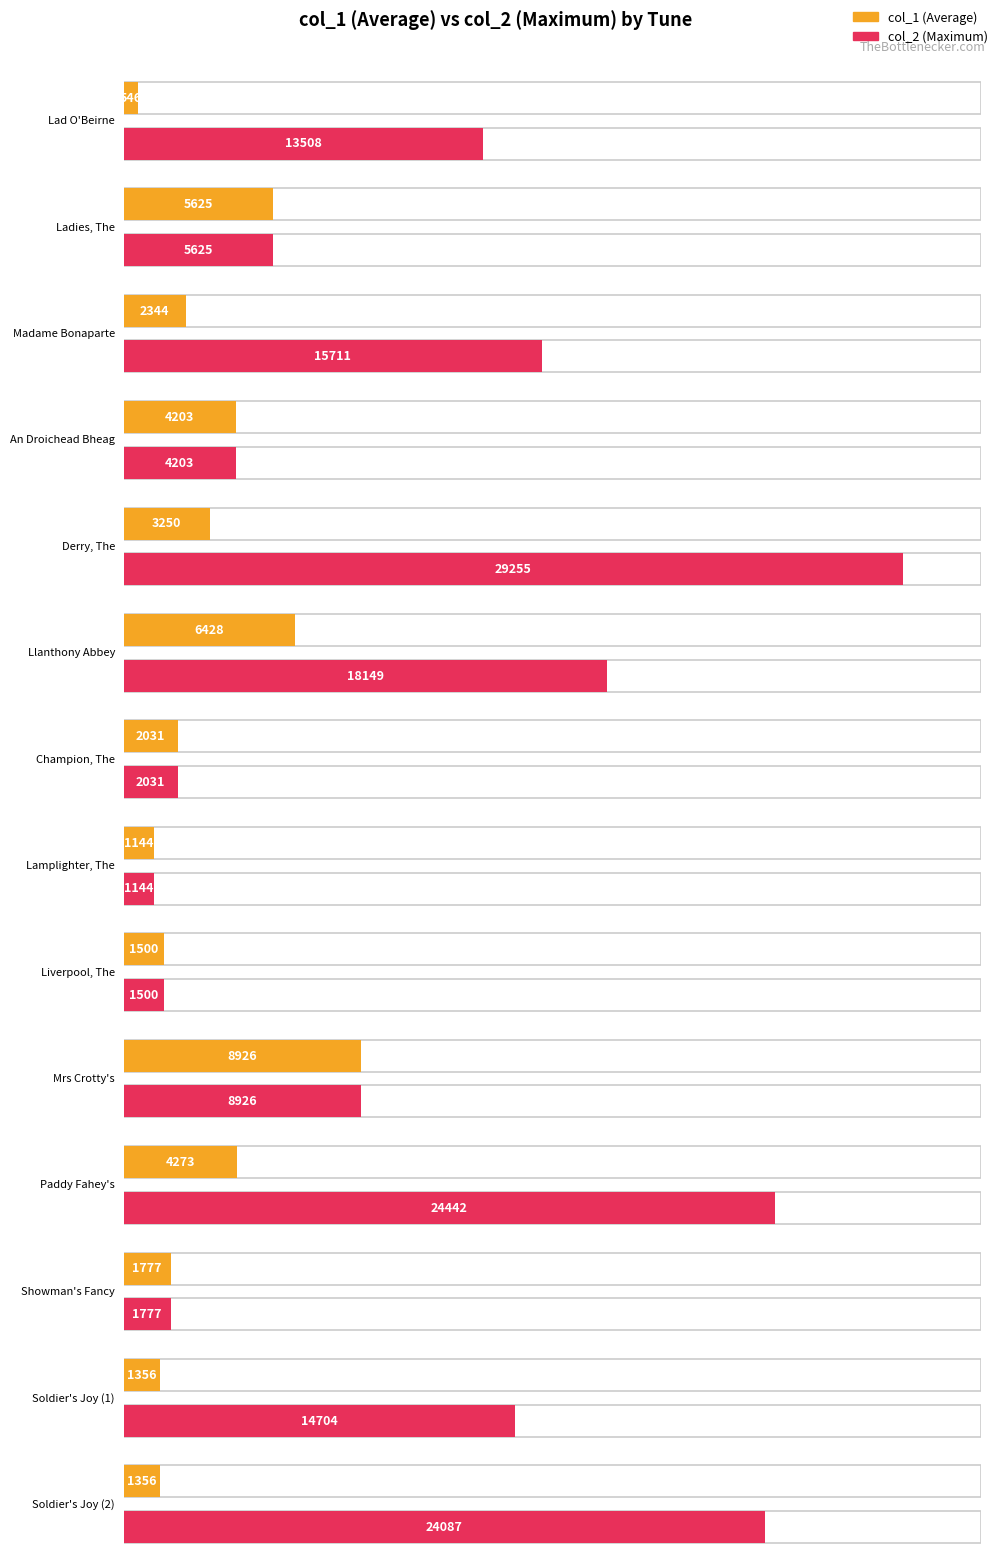

What is the smallest value displayed?

546